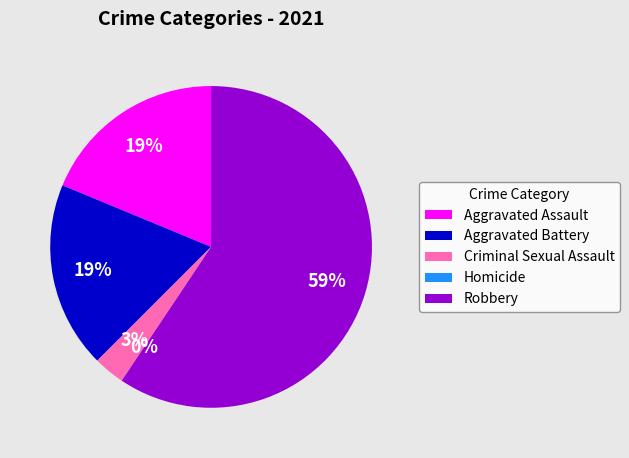

Is it true that Aggravated Assault is 32% of the pie?

False